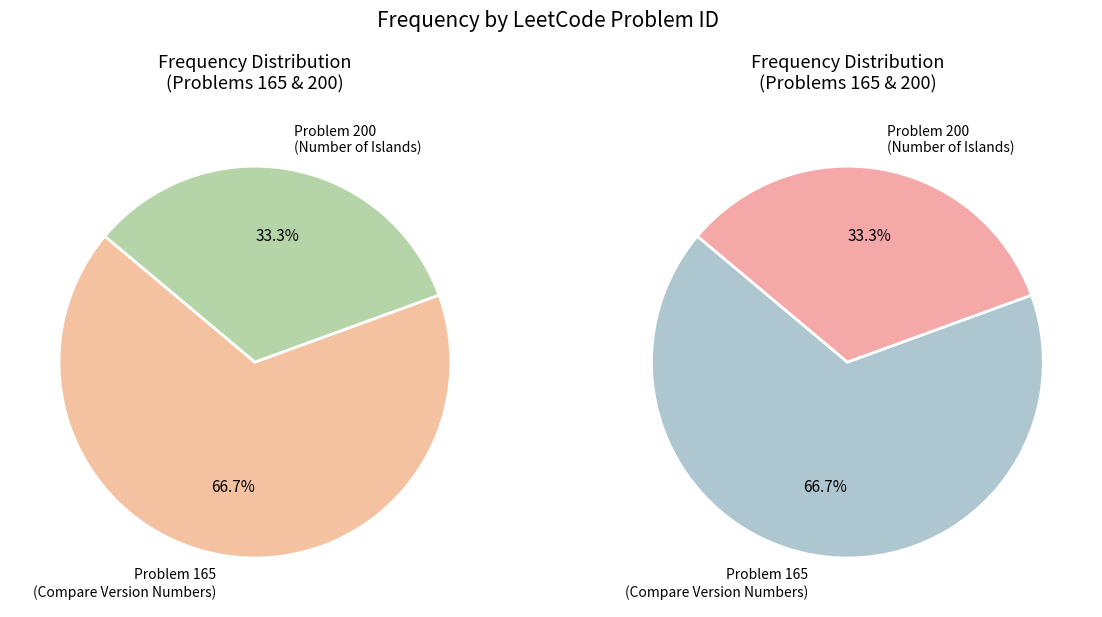

To the nearest percent, what portion does 200 represent?

33%